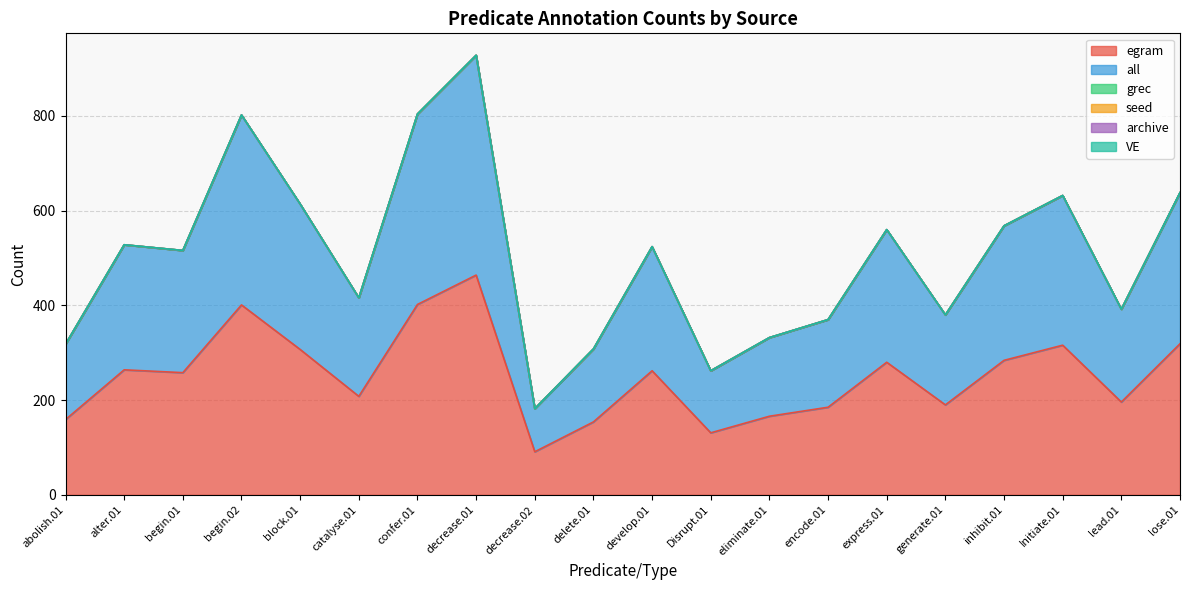

True or false: archive and all cross at least once.

False